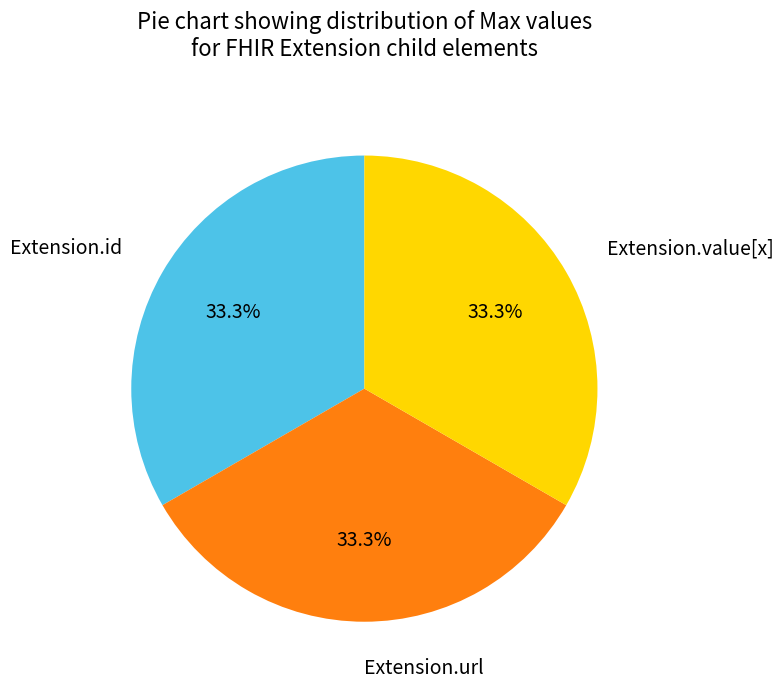

Is there a majority slice in this chart?

No